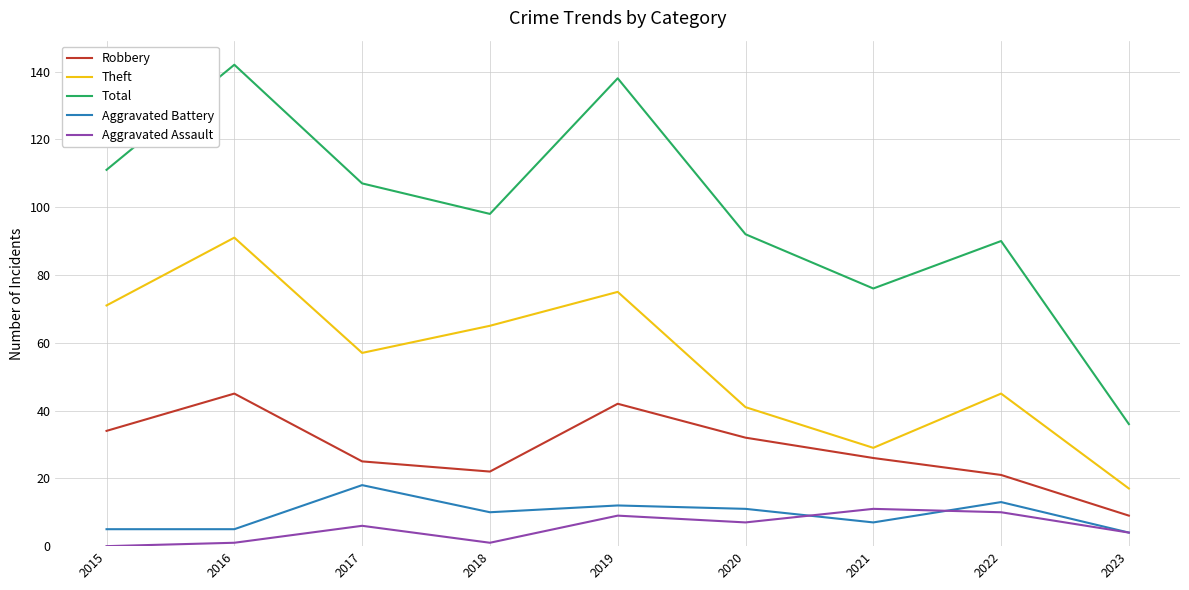

What is the difference between the Total values at 2018 and 2020?

6